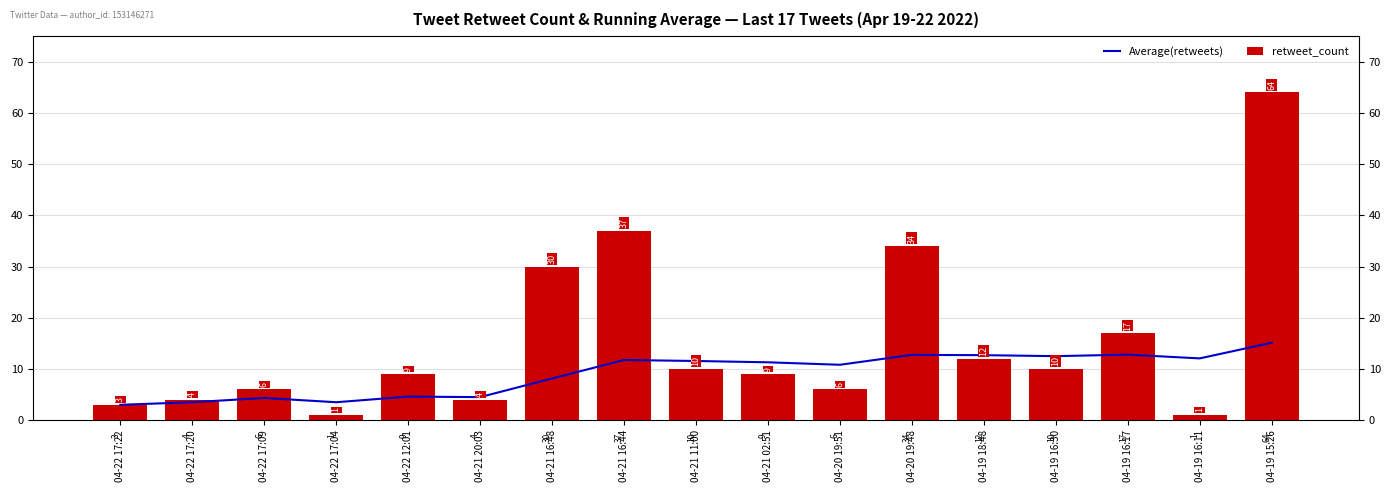

At which category does the chart reach its minimum across all series?

04-22 17:04